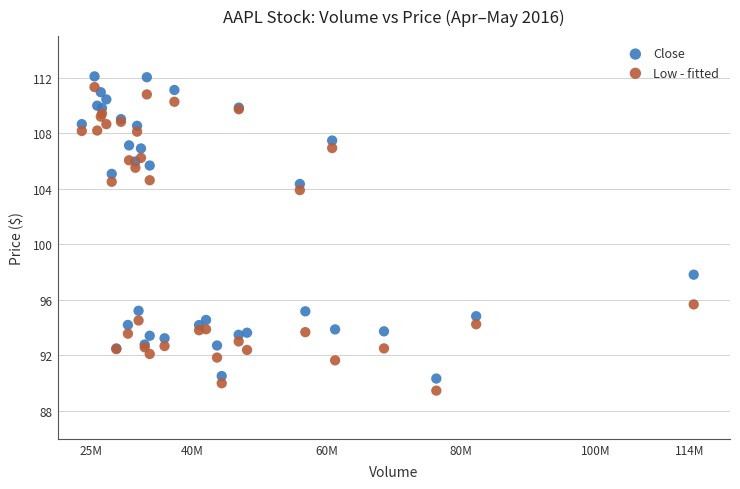

In the Low - fitted series, what Y value is closest to 100?

103.9